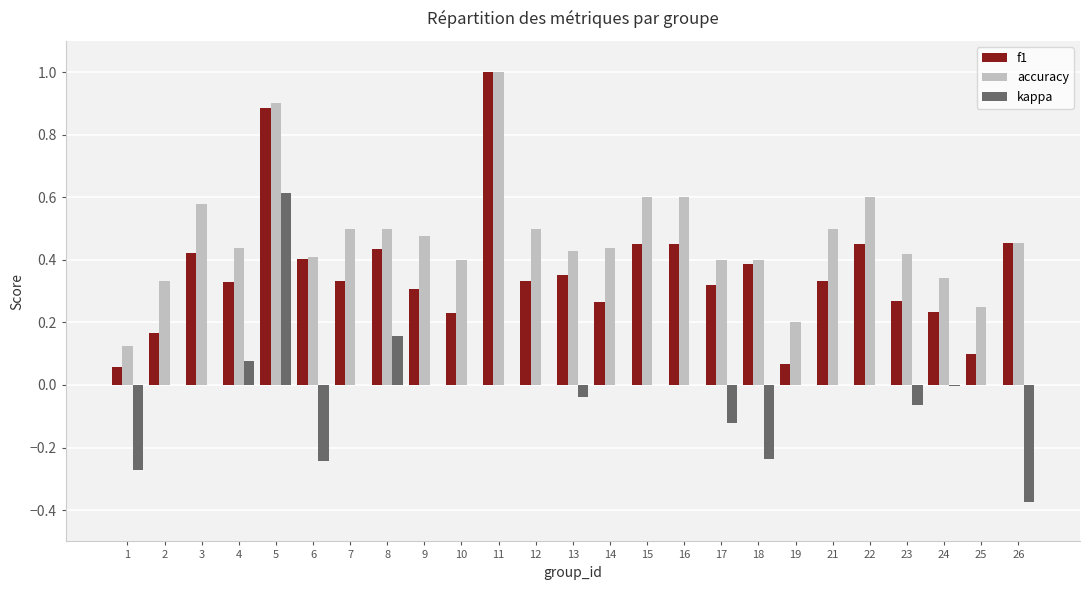

At which label is accuracy closest to 0?

1